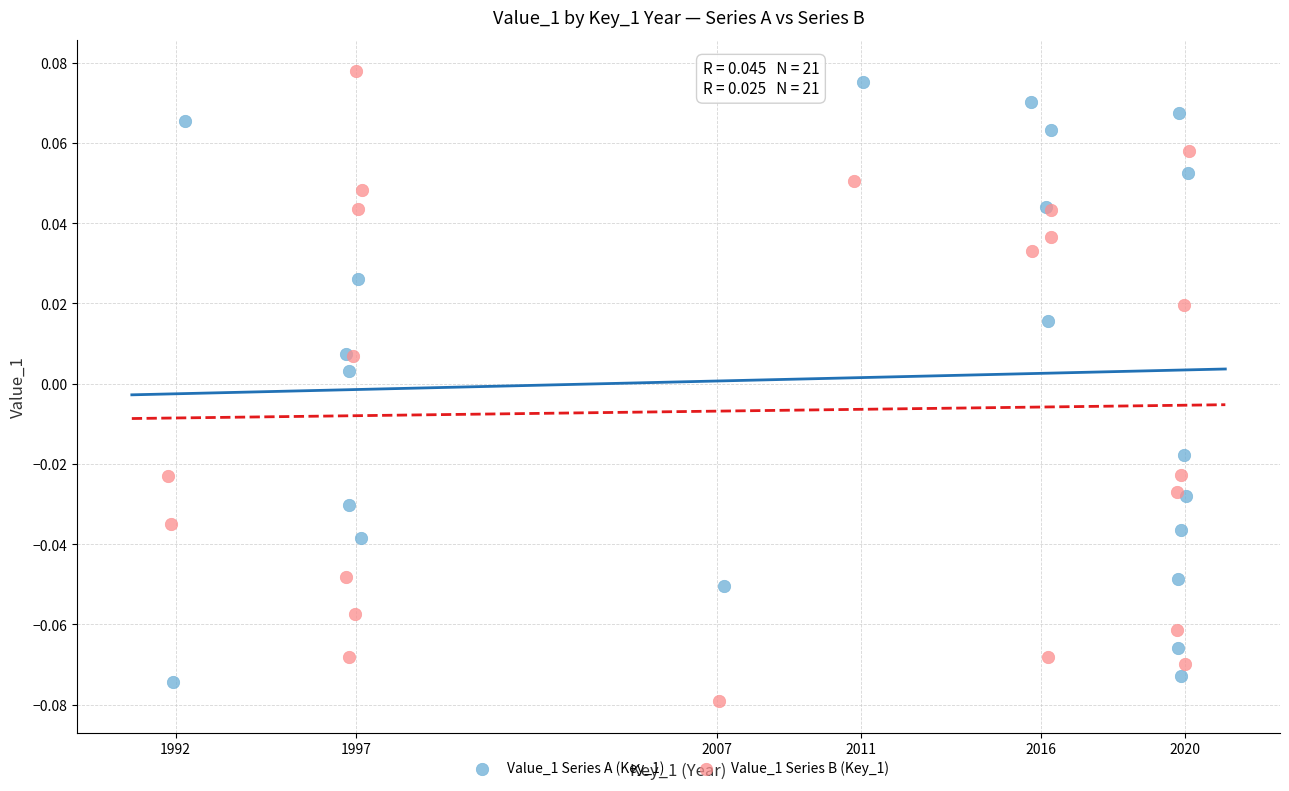

Which series reaches the maximum Y coordinate?

Value_1 Series B (Key_1)